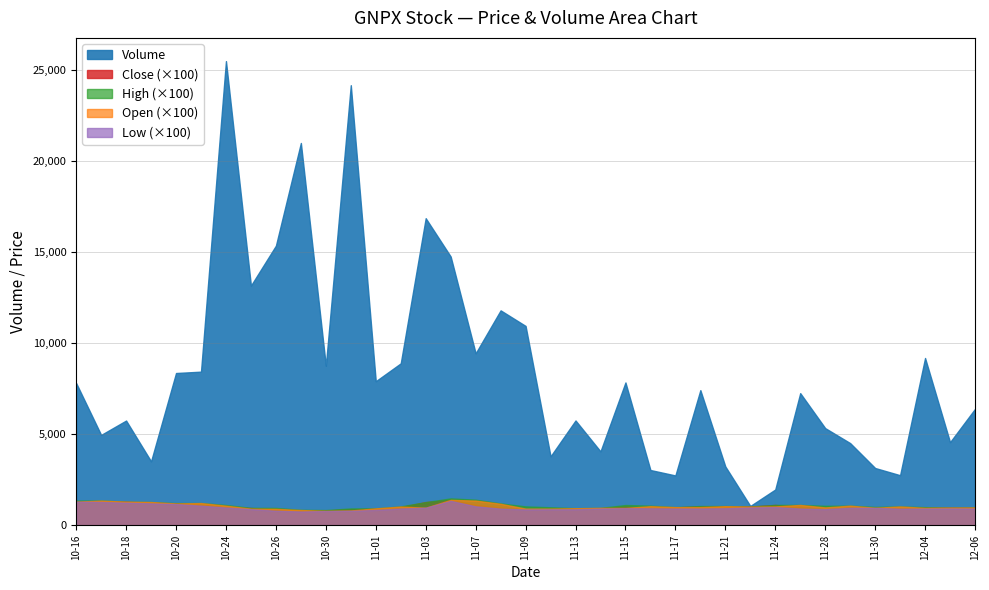

The Volume series shows 8438.0 at 2023-10-23. True or false?

True